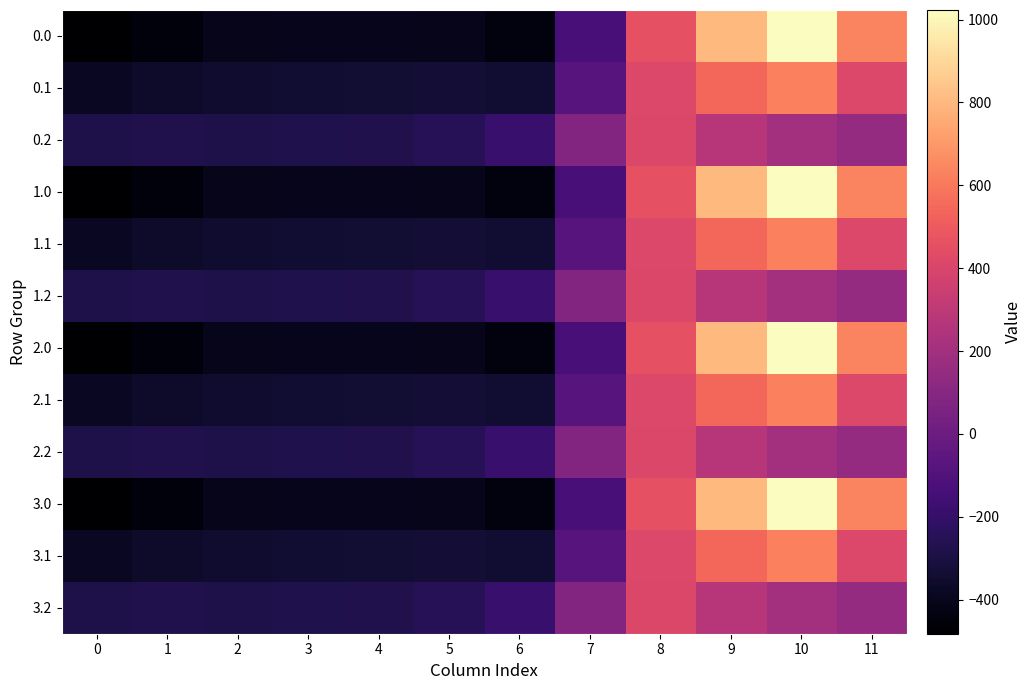

What is the total value across all series at 11?

4821.8